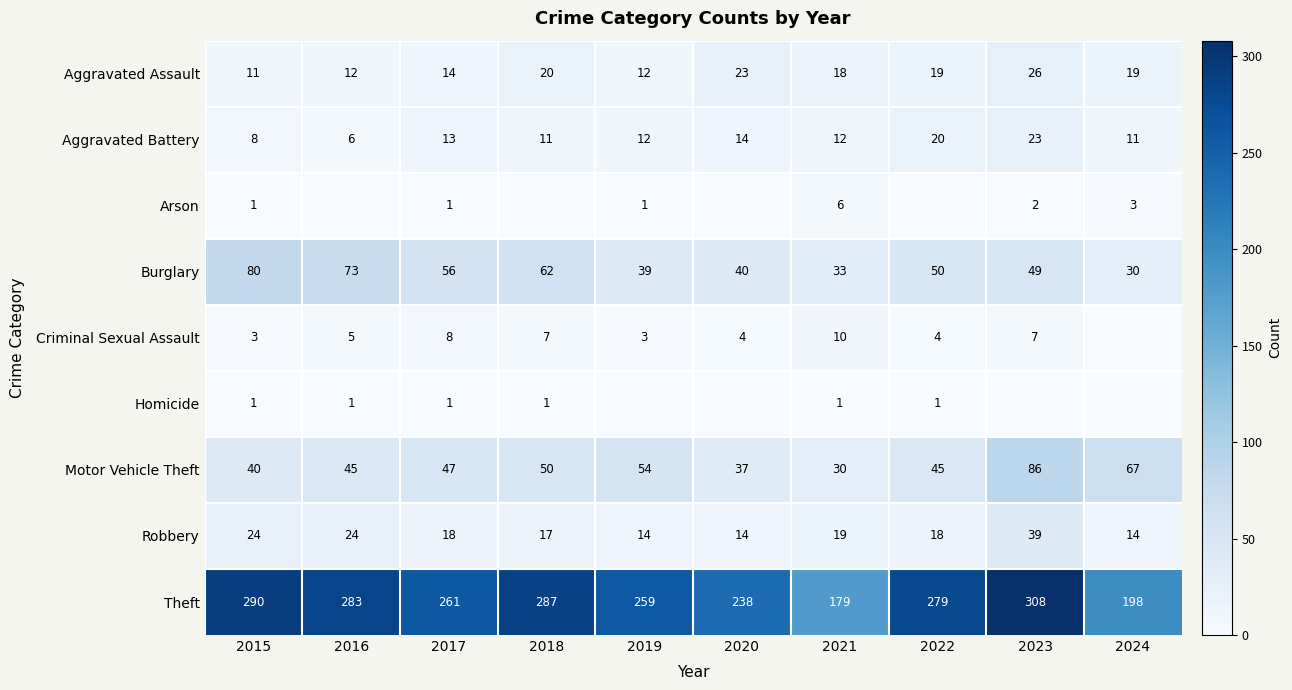

At which category is the sum across all series the highest?

2023